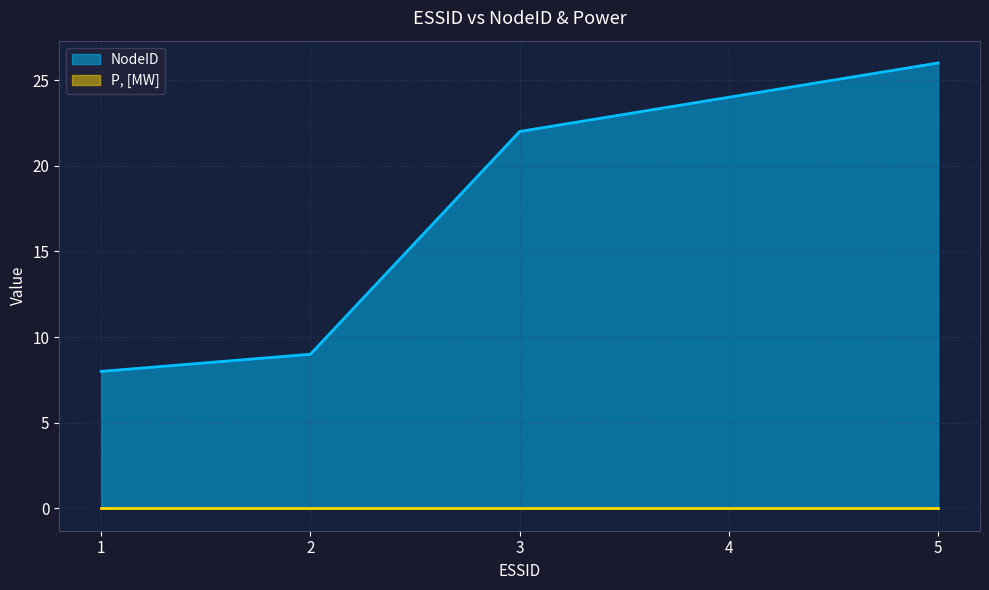

What is the value of the 1st point from the left?

8